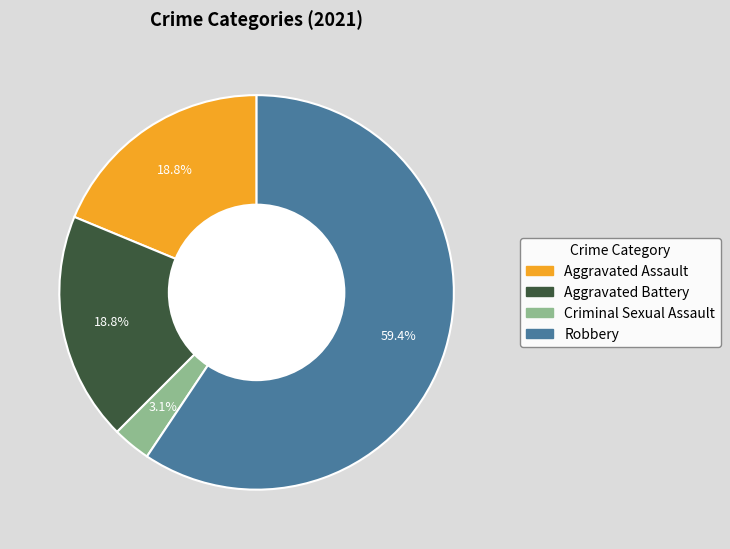

To the nearest percent, what portion does Robbery represent?

59%